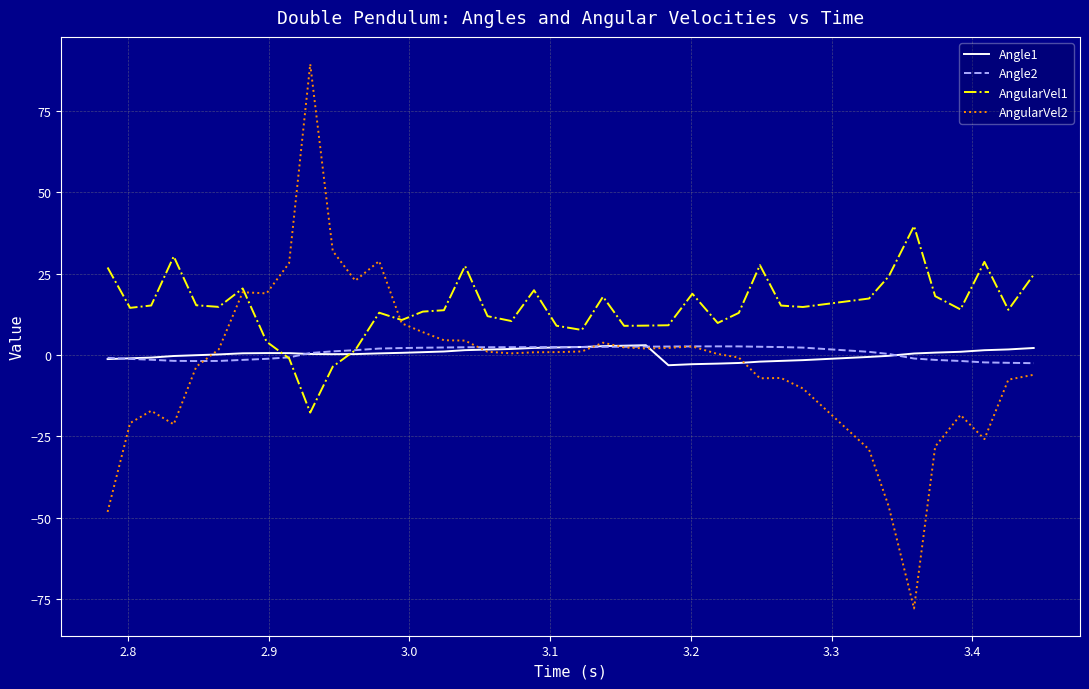

What is the highest value of the AngularVel2 series?

89.3